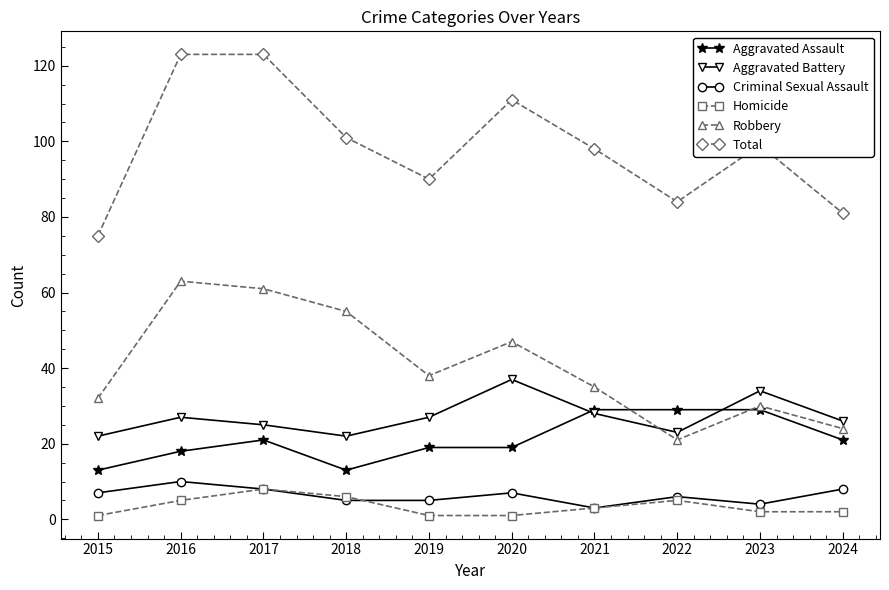

In Criminal Sexual Assault, how many points are higher than both neighbors (excluding endpoints)?

3